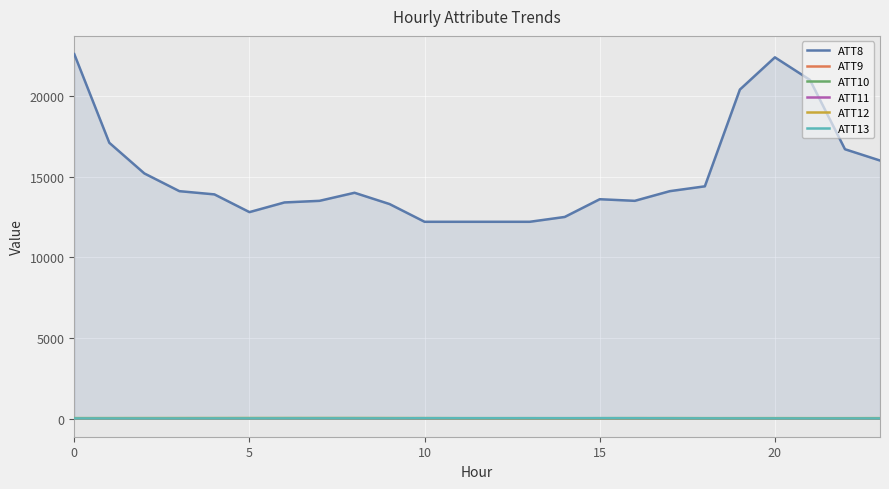

What is the minimum value shown in the chart?

1.7